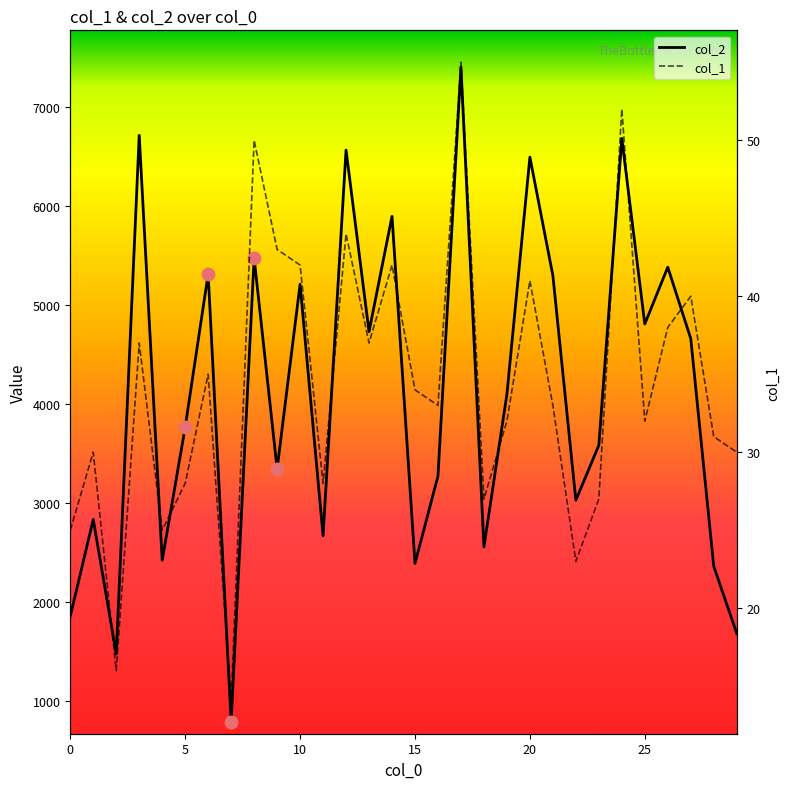

Is the value of col_2 at 30 greater than the value of col_1 at 11?

Yes